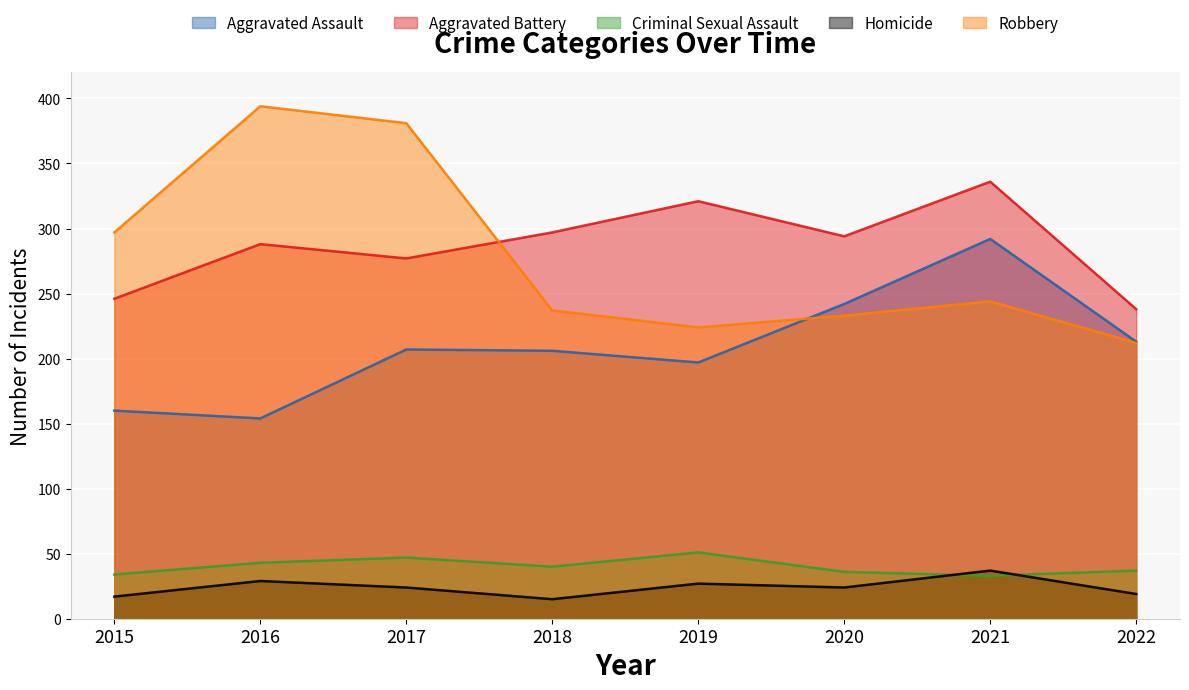

What is the greatest value displayed?

394